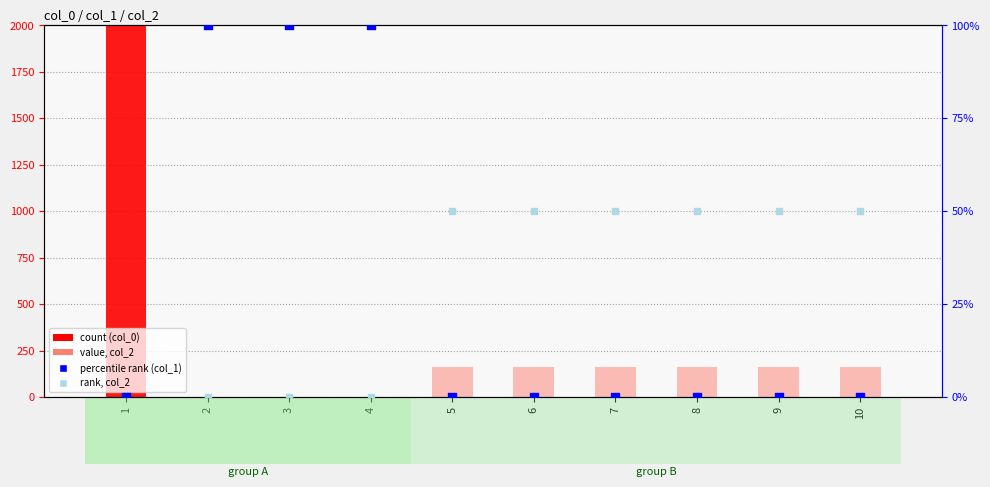

Which series reaches the minimum Y coordinate?

count (col_0)